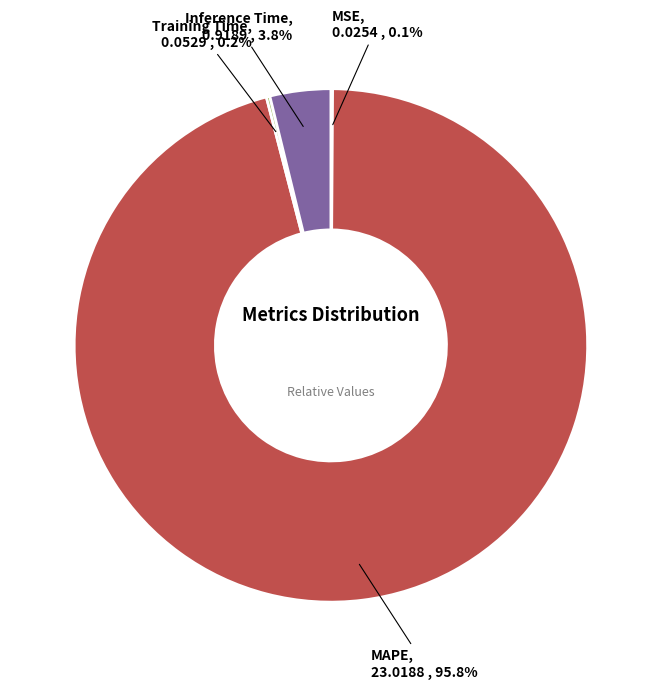

What percentage is NOT represented by Inference Time?

96.2%